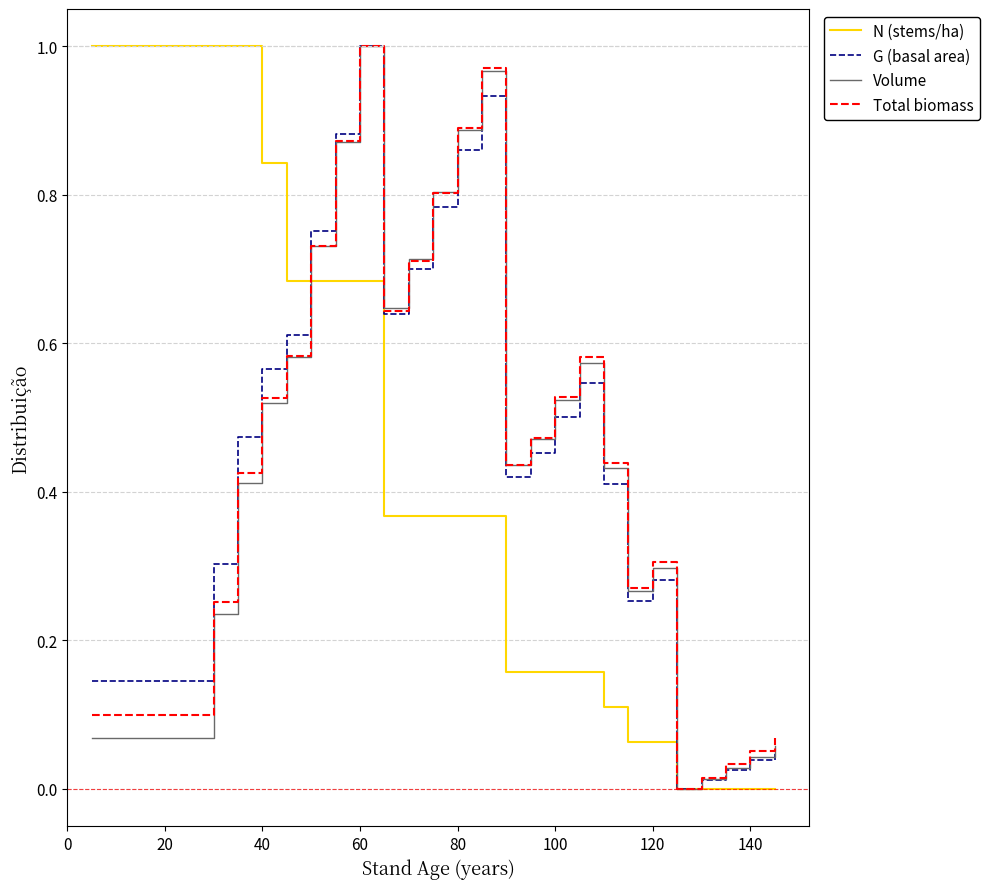

Is this an area chart (filled region under the line)?

No